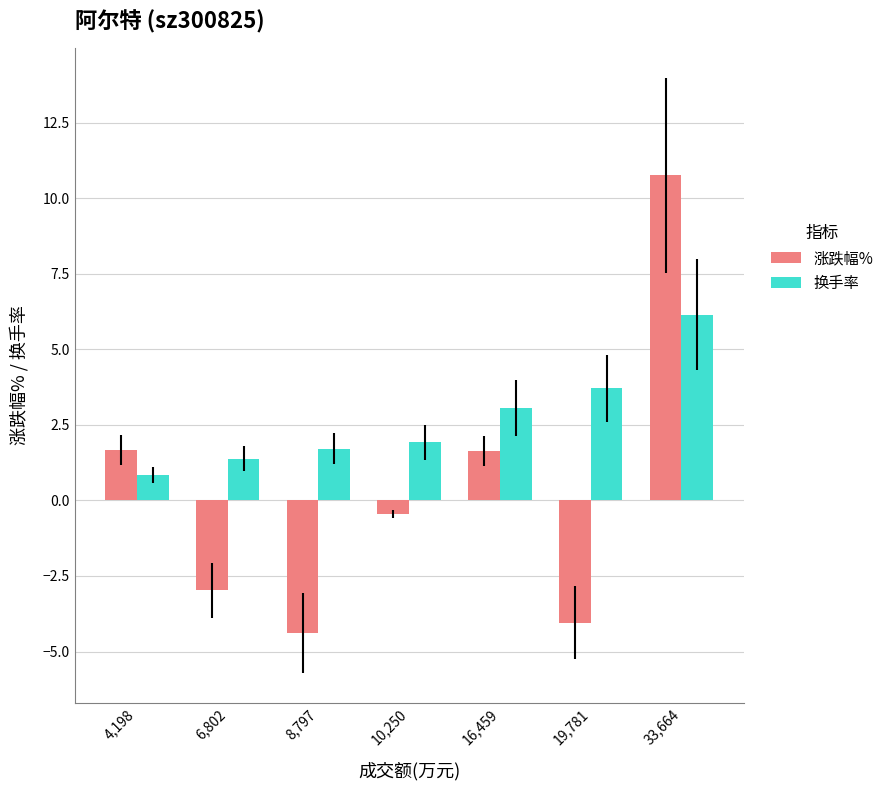

Is it true that 涨跌幅% equals 3.9 at 33,664?

False